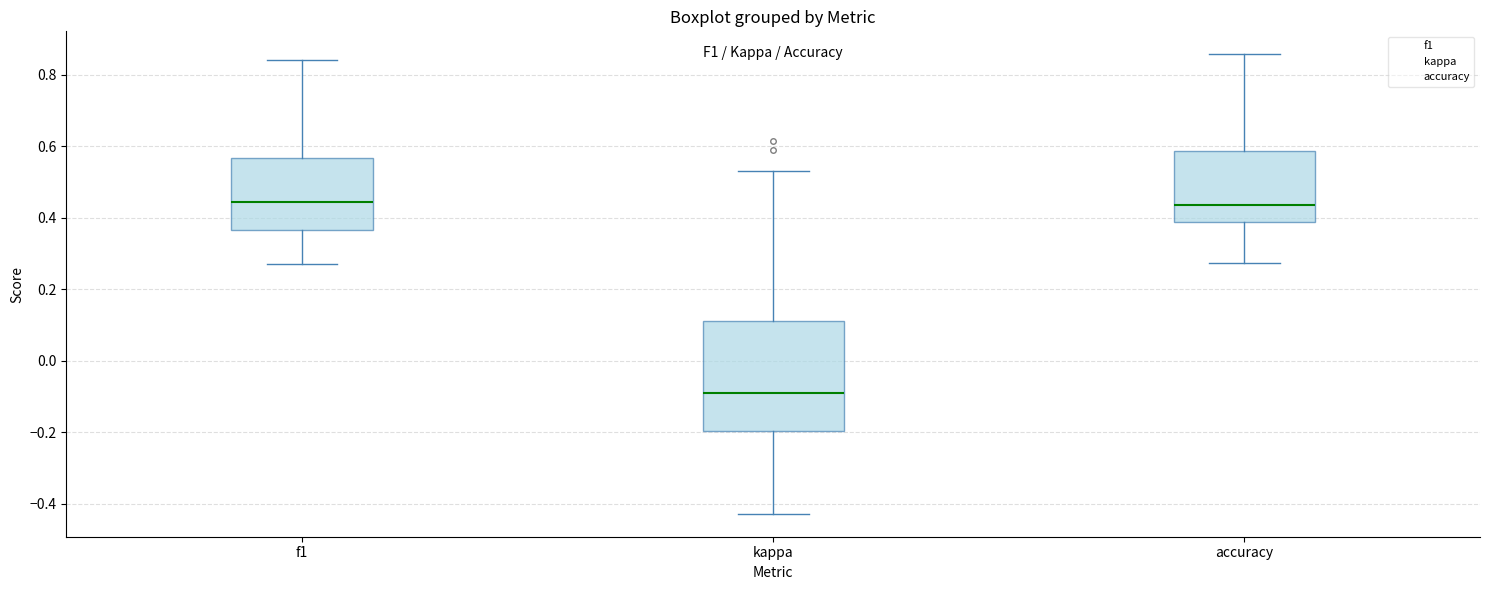

Where is the upper edge of the box for kappa on the y-axis? The values are not printed on the chart, so give them approximately, as read against the axis.

0.10